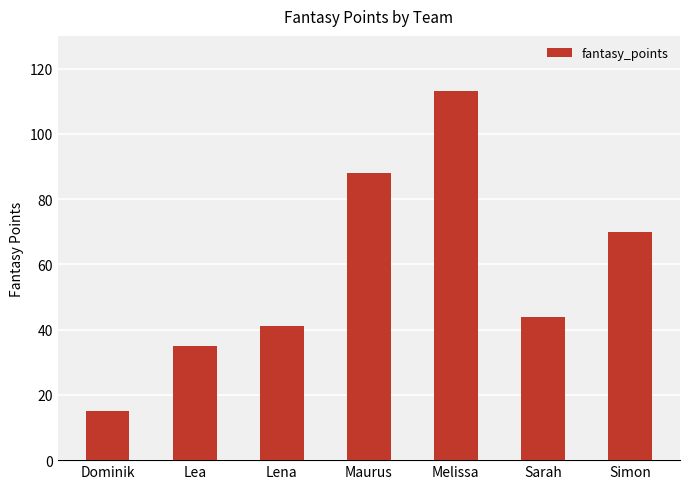

The value at Maurus is 23. True or false?

False